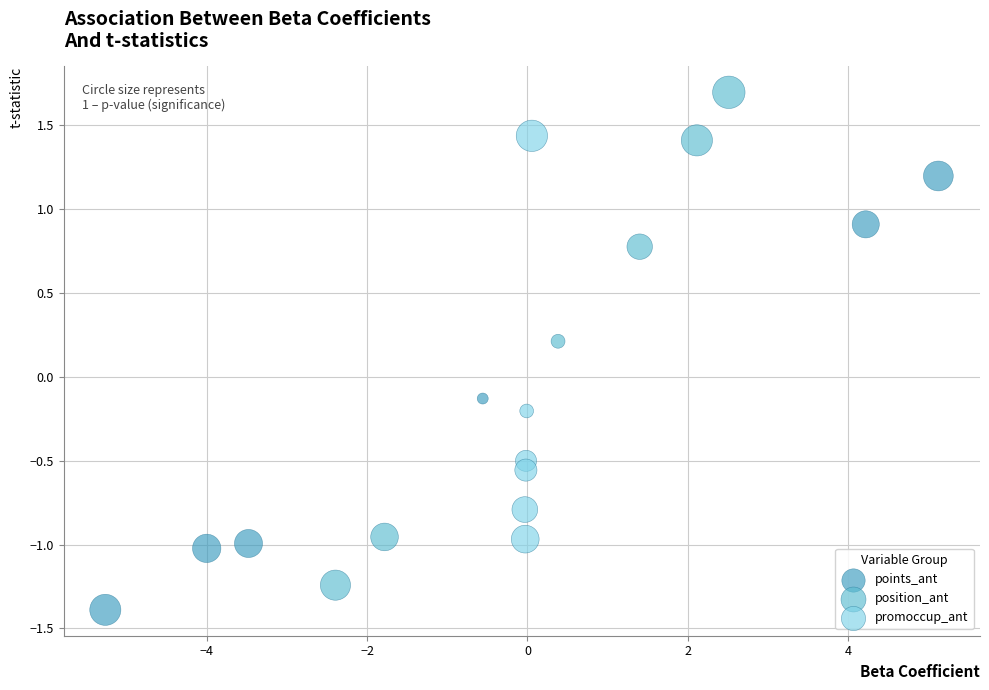

Which series contains the lowest Y value?

points_ant